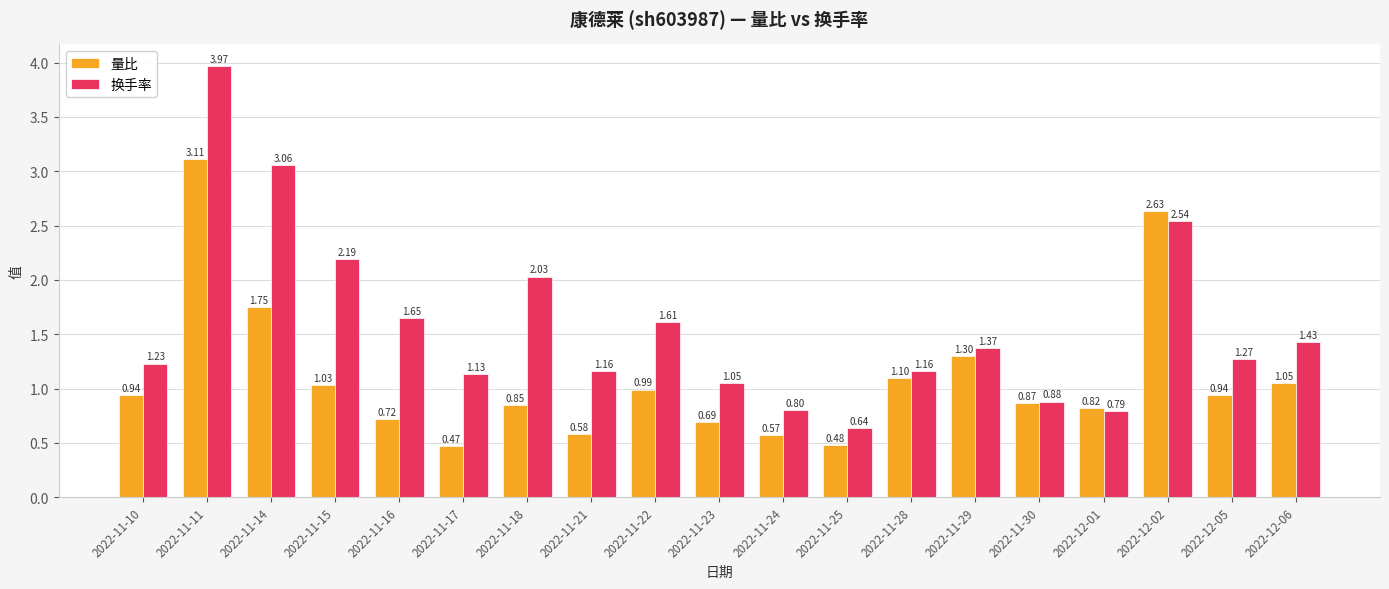

What is the difference between the 量比 values at 2022-11-30 and 2022-11-29?

0.4